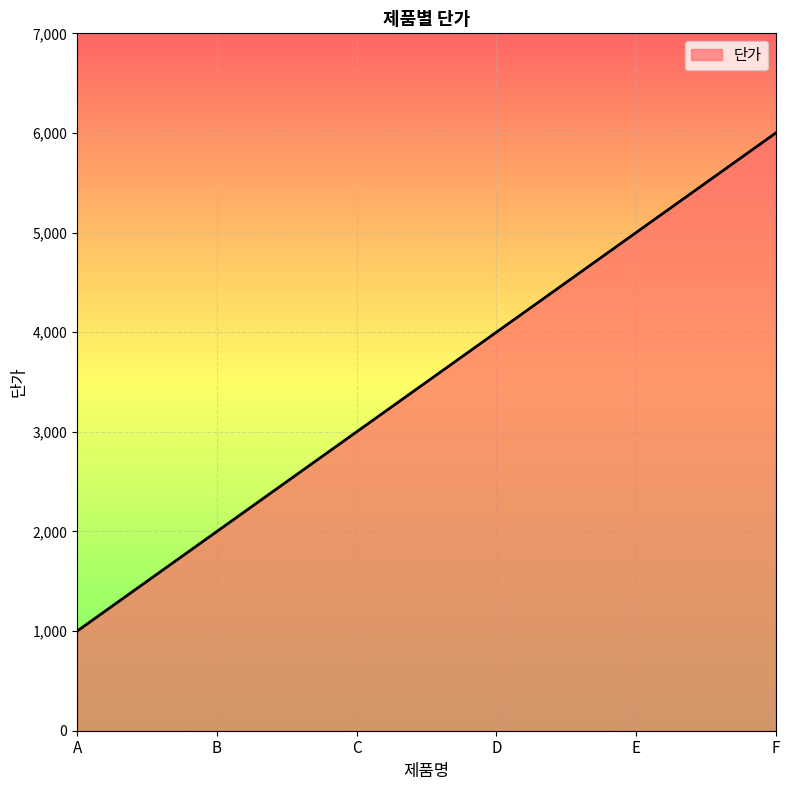

What value does the data have at D, to the nearest 50?

4000